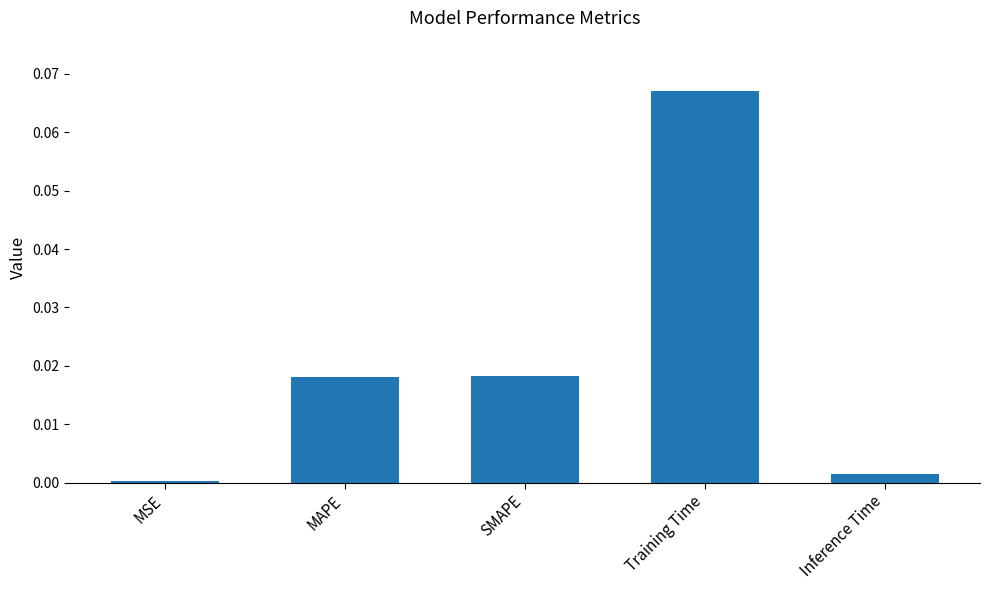

The value at MSE is 0.0. True or false?

True